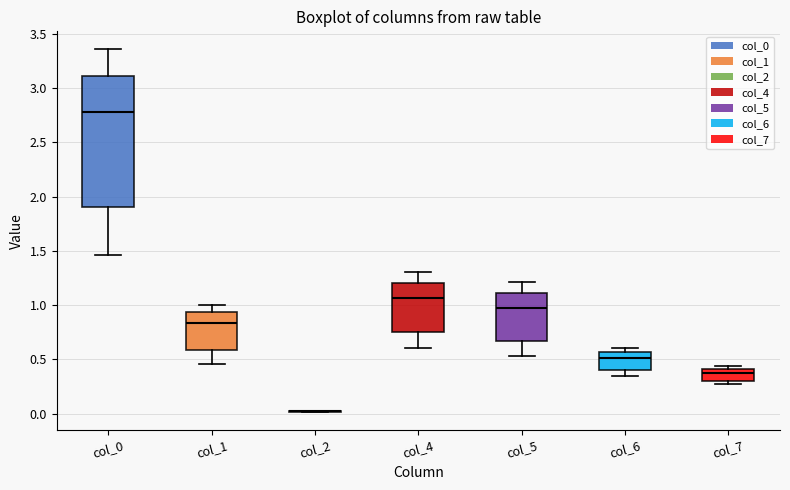

Where does the median line of the box for col_5 sit on the y-axis? The values are not printed on the chart, so give them approximately, as read against the axis.

1.00